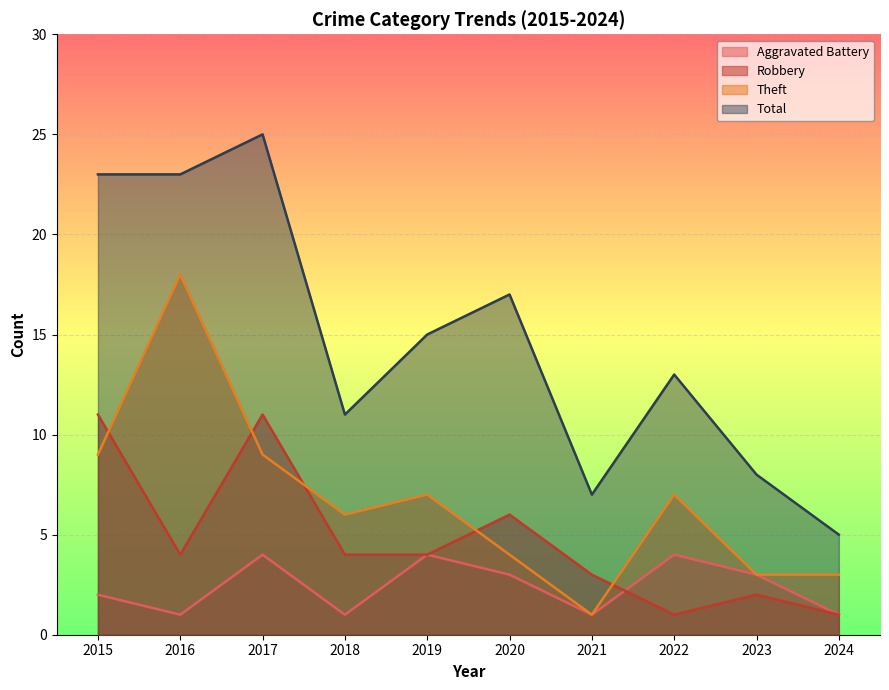

The Robbery series shows 3 at 2023. True or false?

False